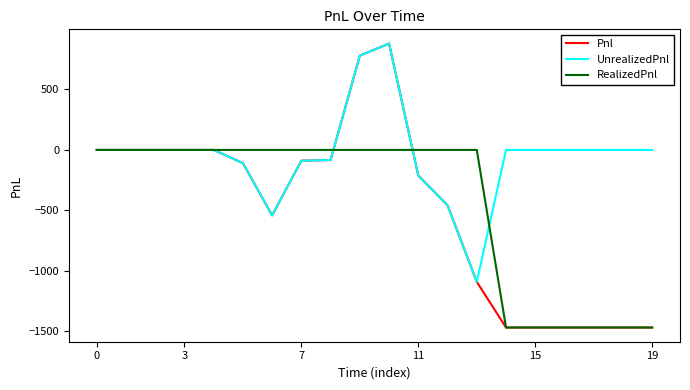

Which series has the largest range (max minus min)?

Pnl